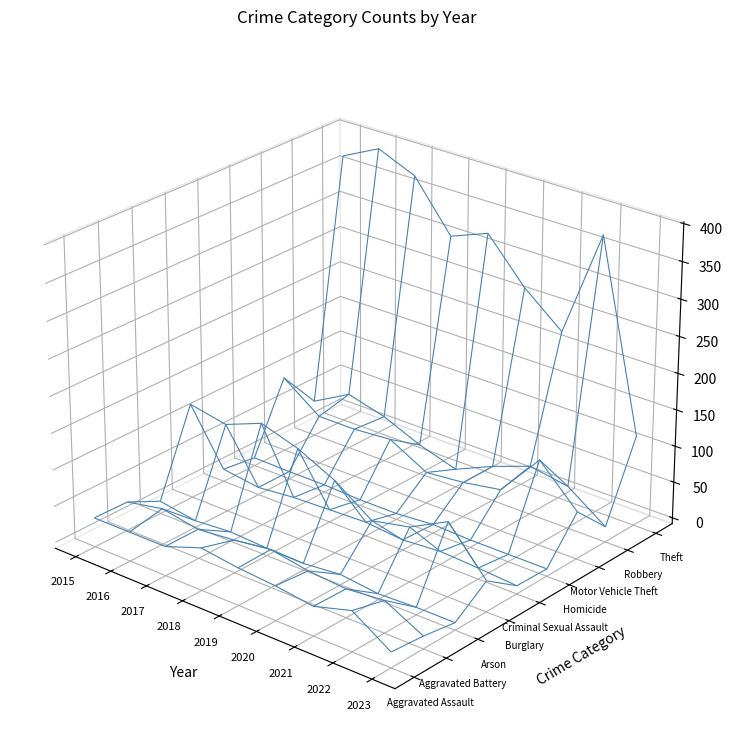

True or false: Aggravated Battery has a value of 32 at 2017.

True